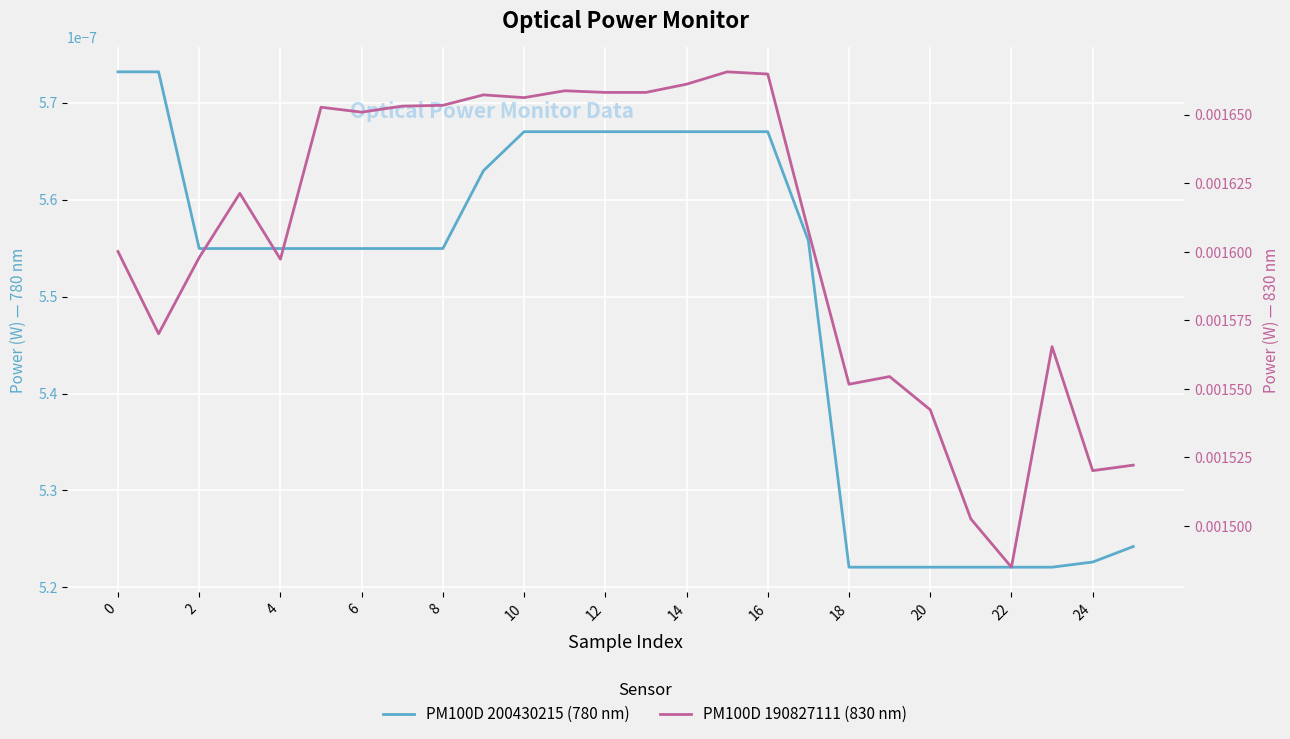

True or false: PM100D 200430215 (780 nm) and PM100D 190827111 (830 nm) cross at least once.

False